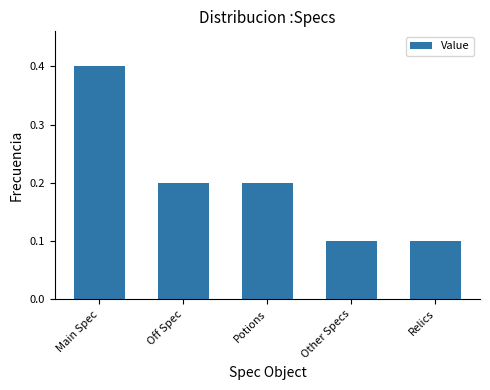

What is the sum of the values at Potions and Relics?

0.3